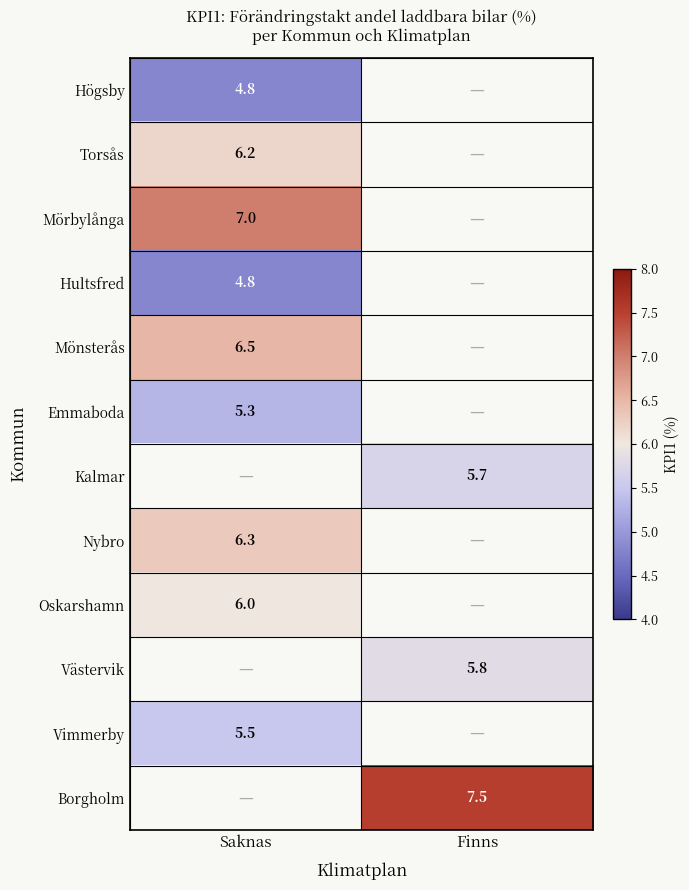

The value of Nybro at Saknas is 6.3. True or false?

True